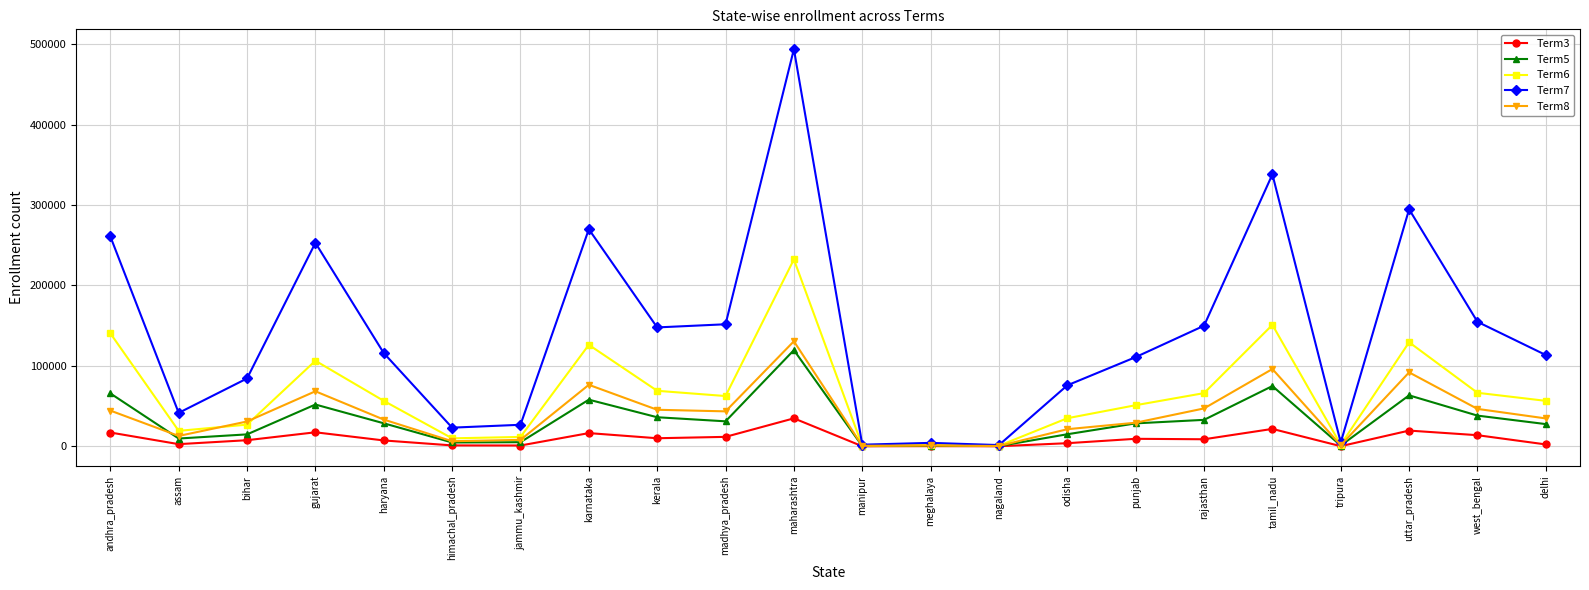

At how many categories does at least one series exceed 129621?

10